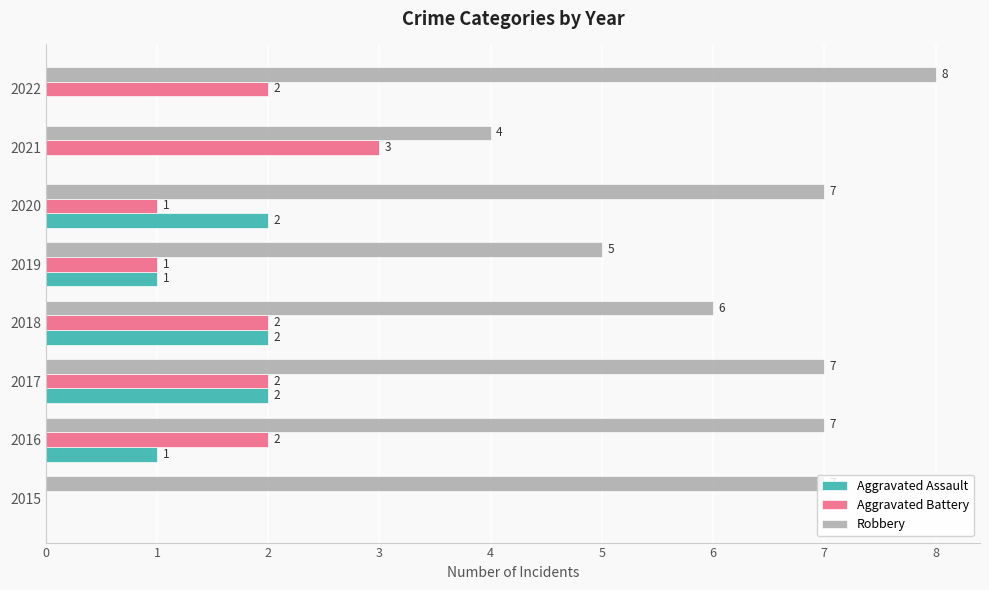

How many data points does each series have?

8